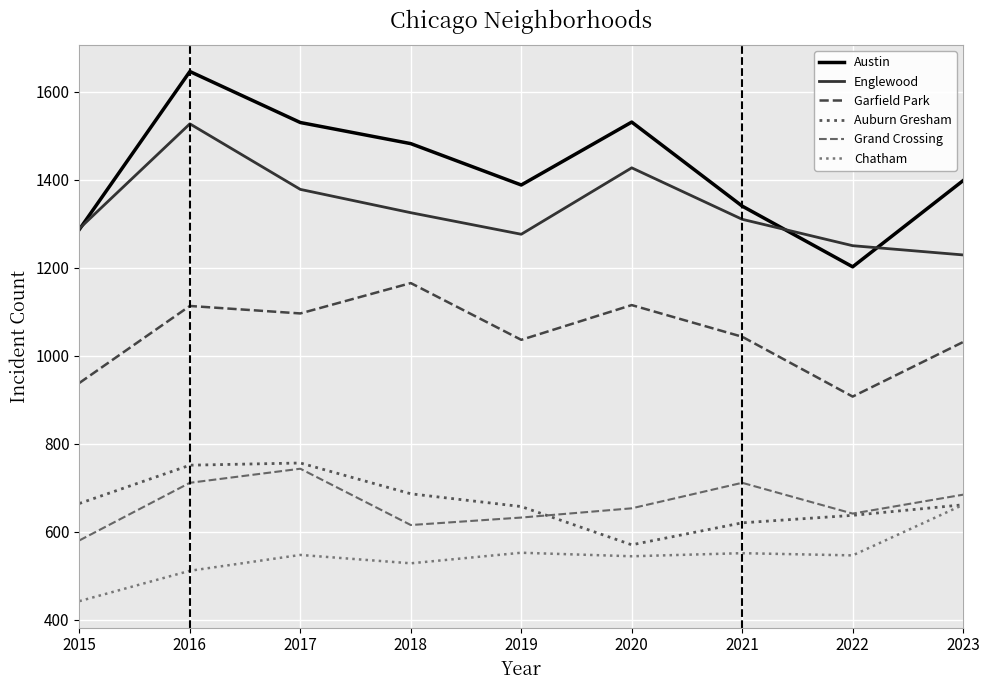

What is the minimum value for Chatham?

442